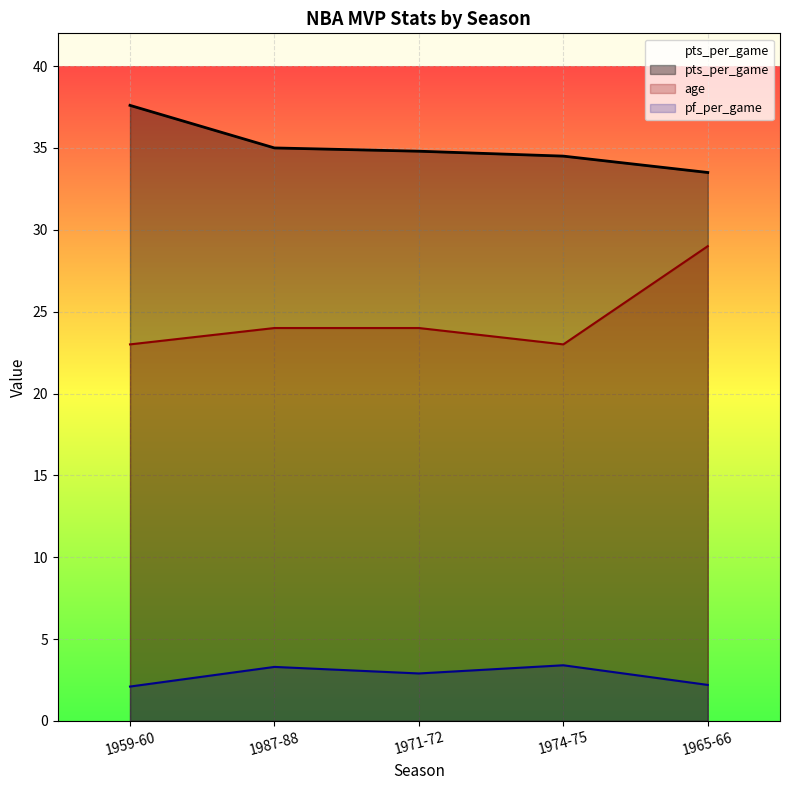

What are all the series names shown in the legend?

pf_per_game, pts_per_game, age